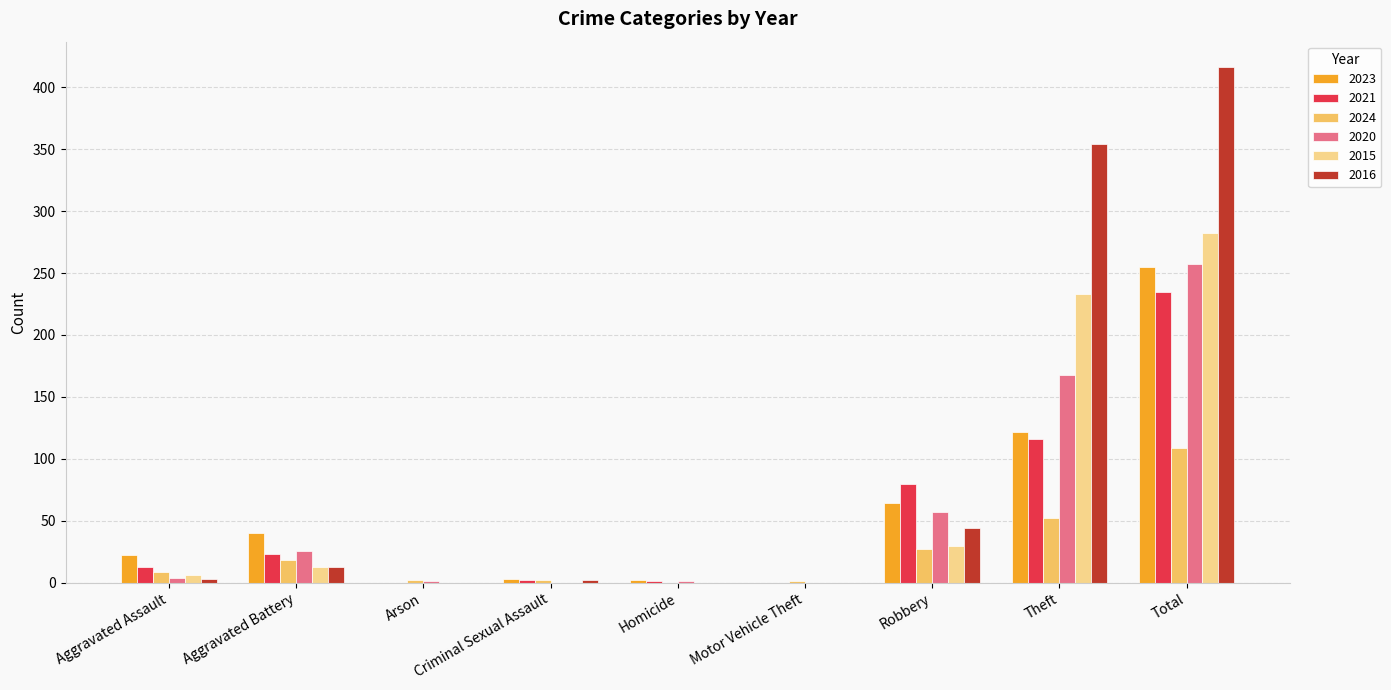

The value of 2024 at Total is 149. True or false?

False